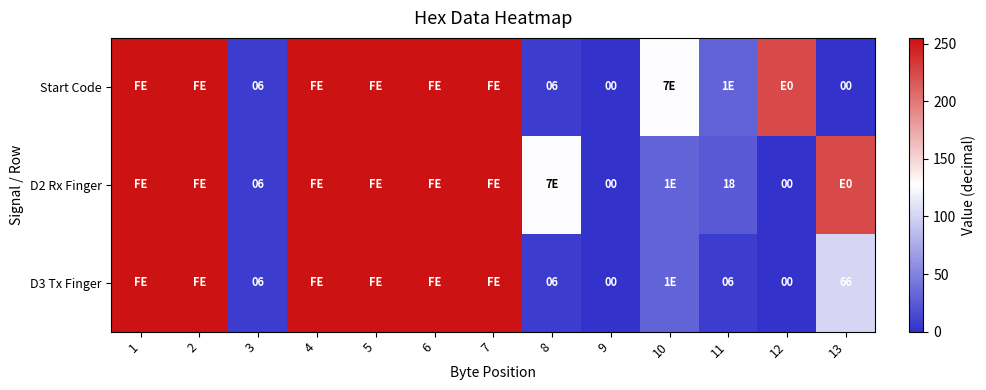

The D3 Tx Finger series shows 10 at 3. True or false?

False